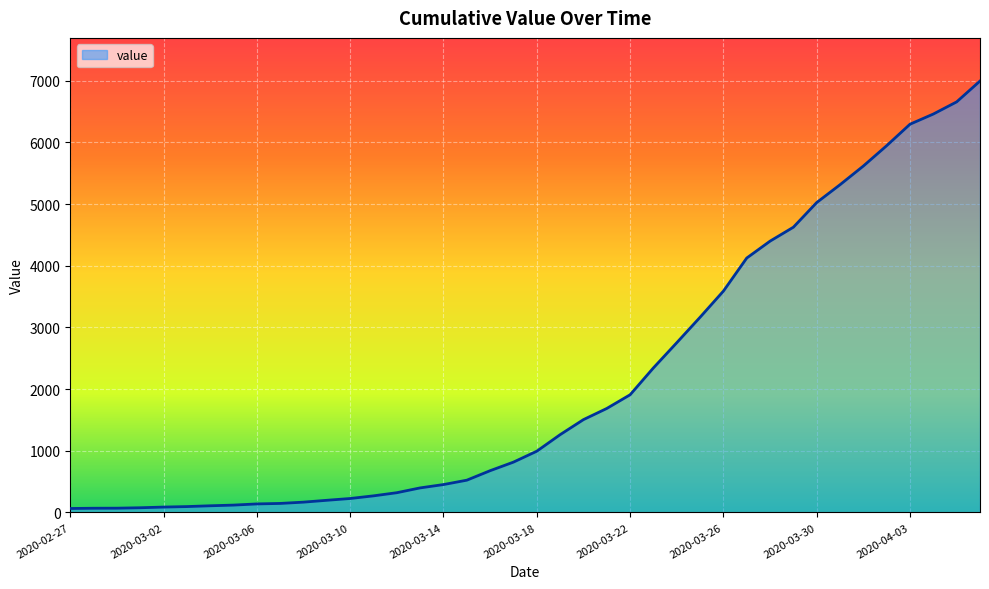

What is the smallest value displayed?

64